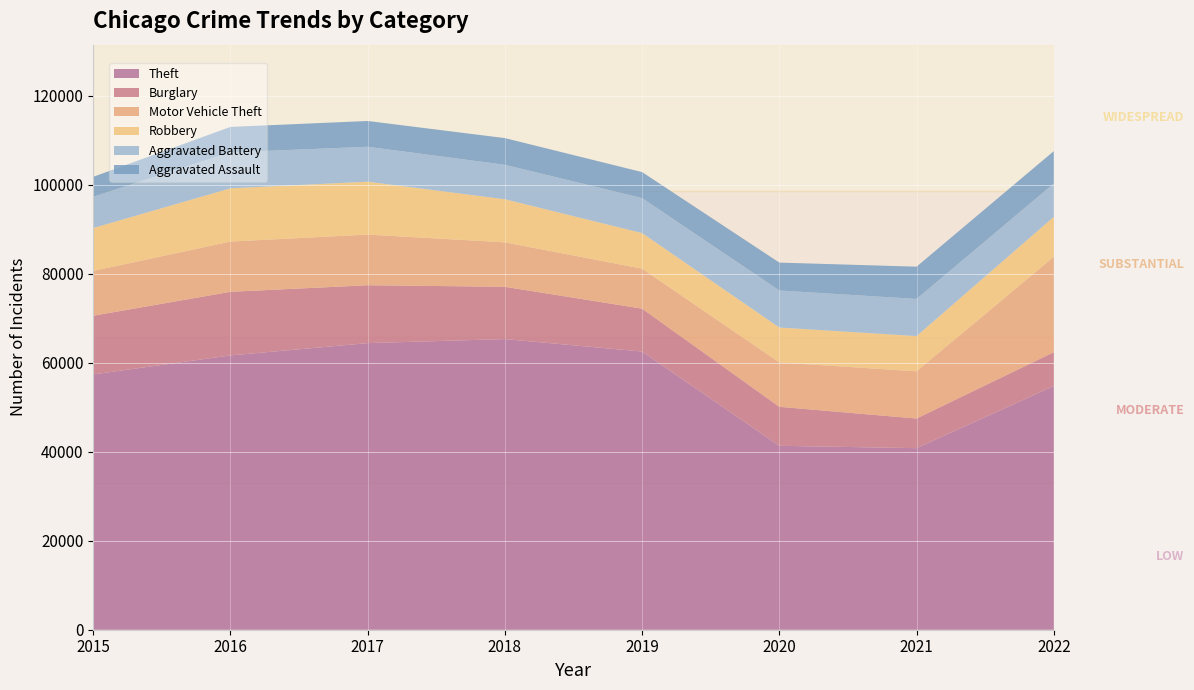

Reading left to right, extract all data points from this chart.

Theft: 57350	61619	64381	65286	62488	41314	40785	54743
Burglary: 13184	14289	13001	11746	9639	8757	6658	7593
Motor Vehicle Theft: 10068	11286	11380	9985	8977	9957	10599	21434
Robbery: 9638	11960	11880	9680	7994	7855	7918	8971
Aggravated Battery: 7018	8085	7845	7734	7857	8319	8348	7488
Aggravated Assault: 4480	5712	5793	6001	5841	6263	7243	7274